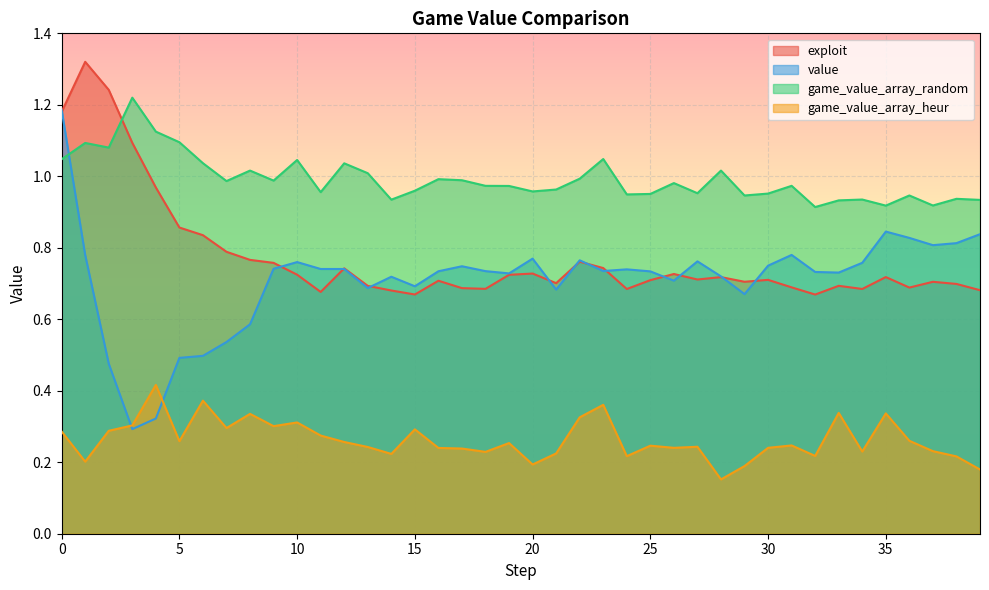

What is the difference between the highest and lowest values at 39?

0.8